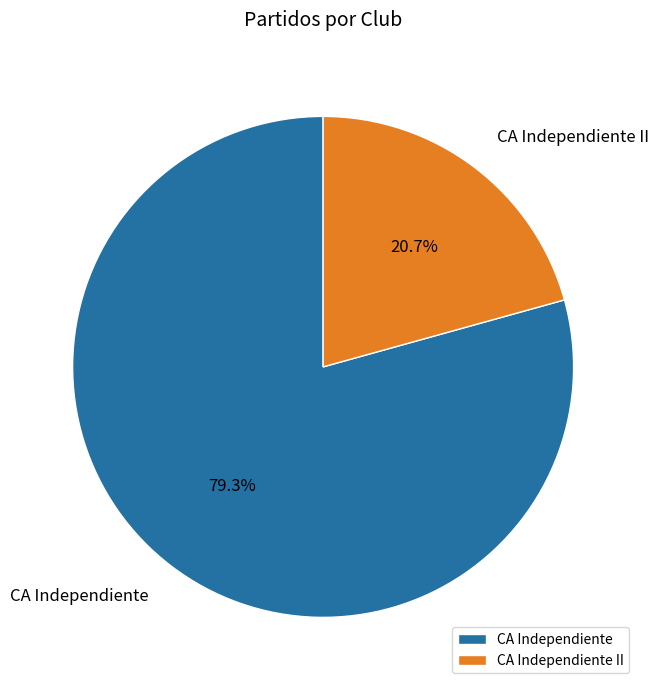

How many segments does this pie chart have?

2